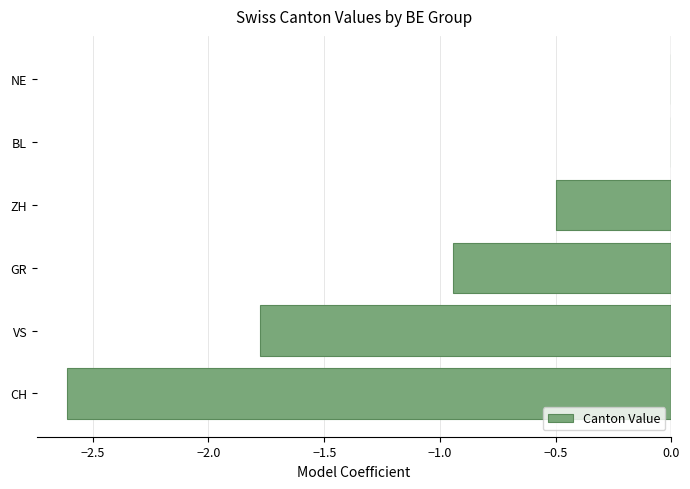

Which has a higher value, ZH or GR?

ZH